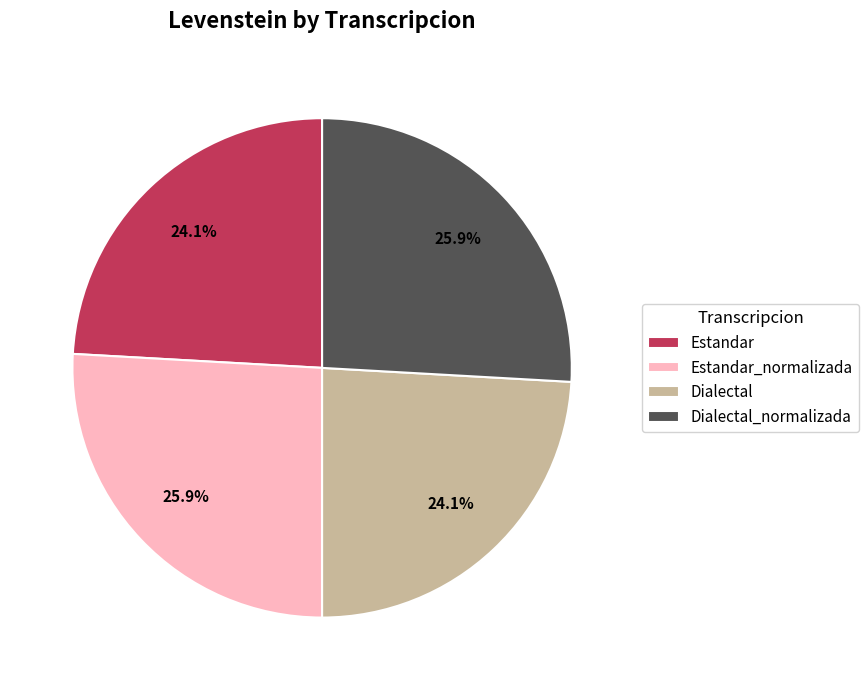

To the nearest percent, what is the combined percentage of Dialectal and Estandar_normalizada?

50%